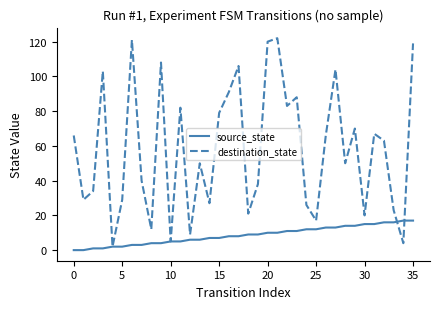

What is the highest value of the source_state series?

17